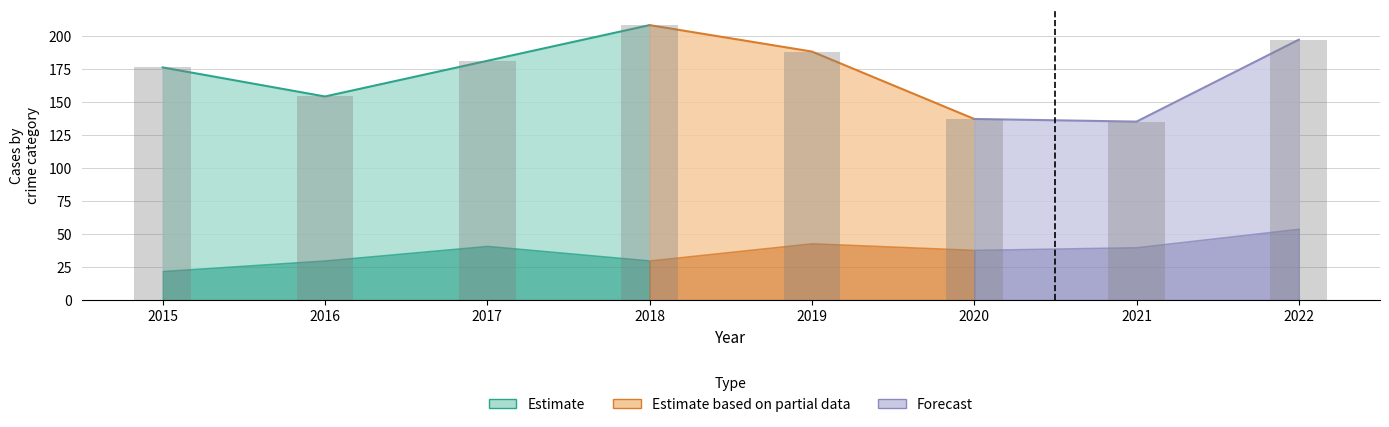

Count the number of categories in the chart.

8